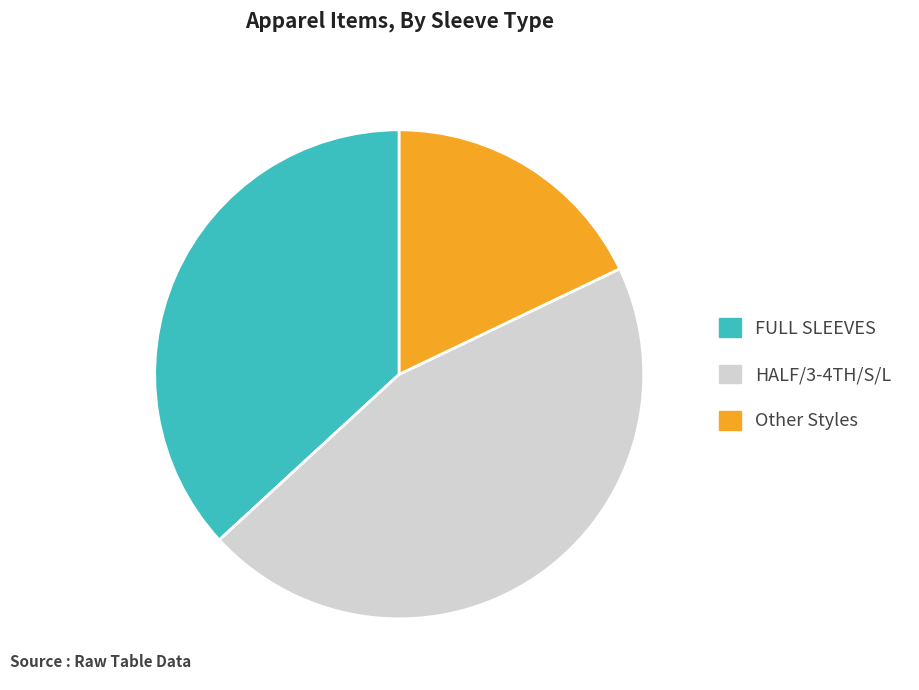

Is there any slice that represents more than half of the pie?

No